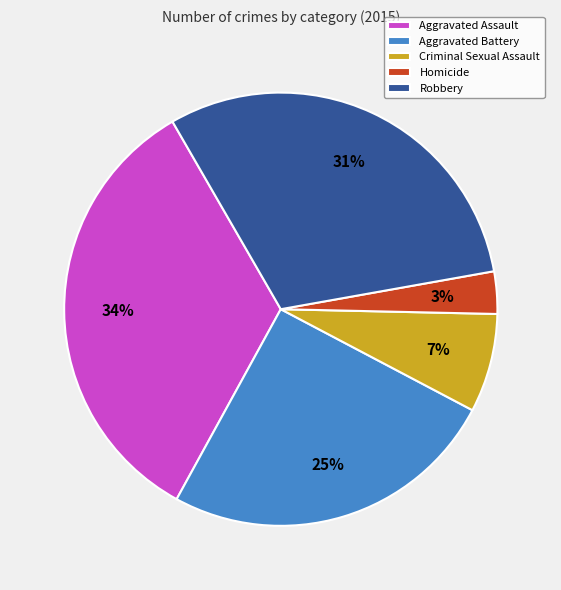

Which has a higher value, Robbery or Criminal Sexual Assault?

Robbery